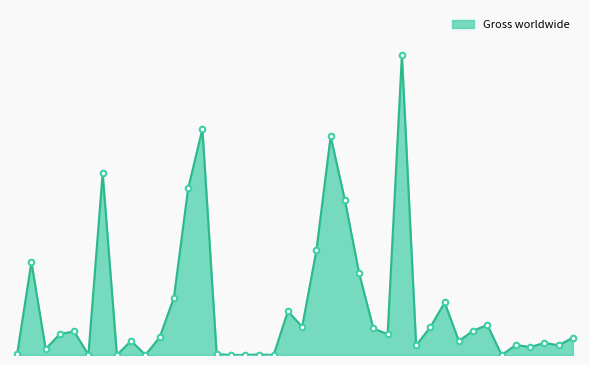

How many interior local peaks (higher than both neighbors) does the data have?

13